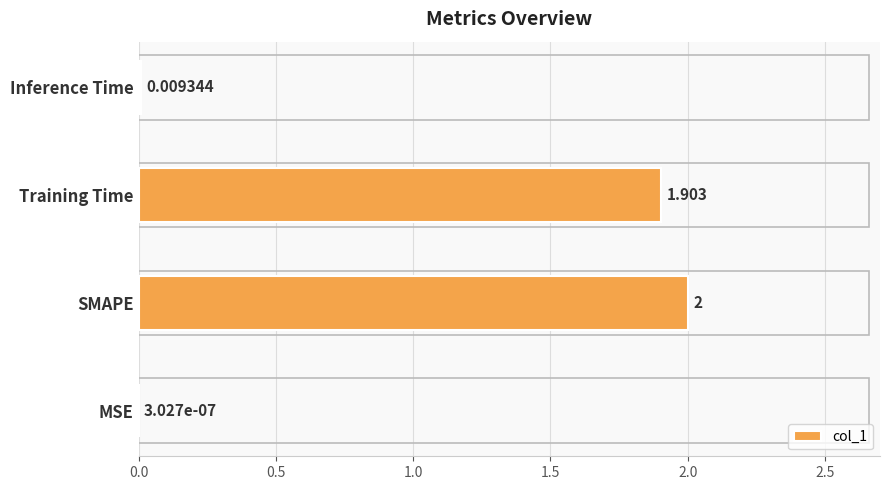

Where is the data nearest to the value 1?

Training Time